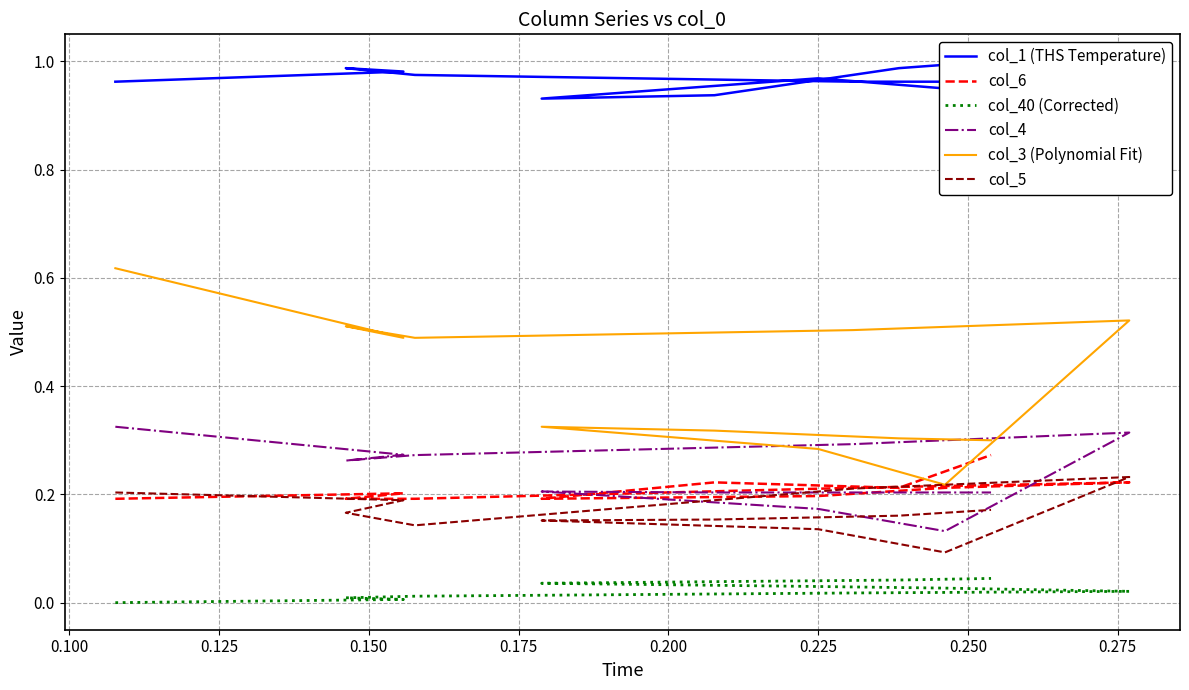

In col_3 (Polynomial Fit), how many points are lower than both neighbors (excluding endpoints)?

3